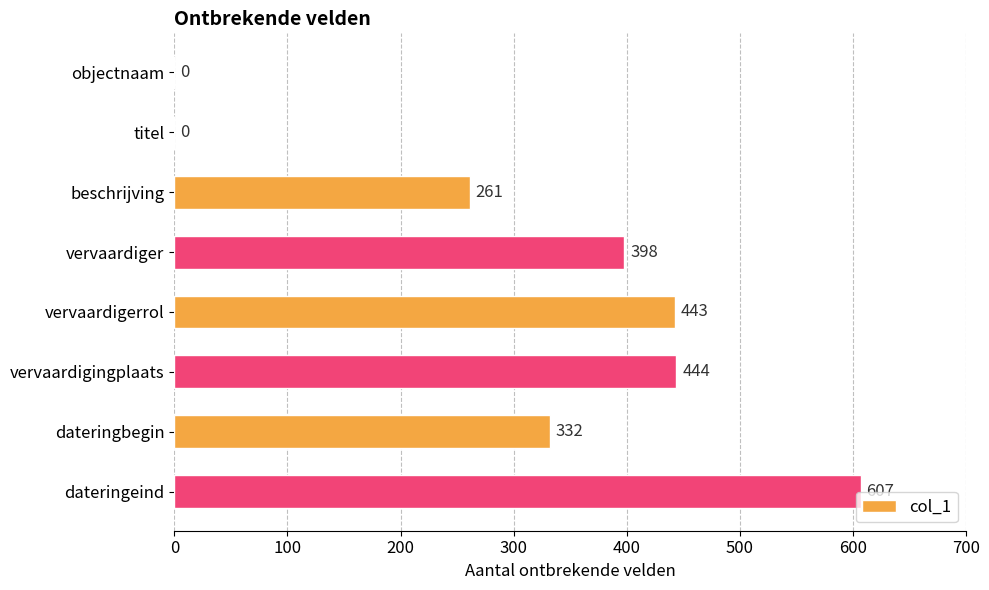

Reading top to bottom, list all the values displayed in this chart.

objectnaam=0	titel=0	beschrijving=261	vervaardiger=398	vervaardigerrol=443	vervaardigingplaats=444	dateringbegin=332	dateringeind=607